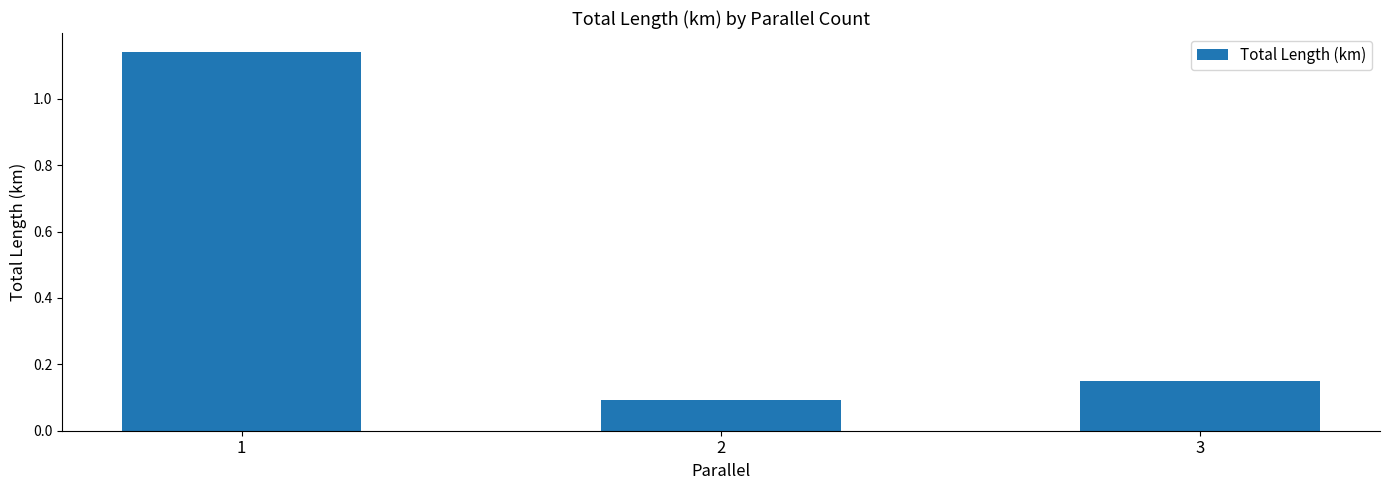

Where is the data nearest to the value 0?

2